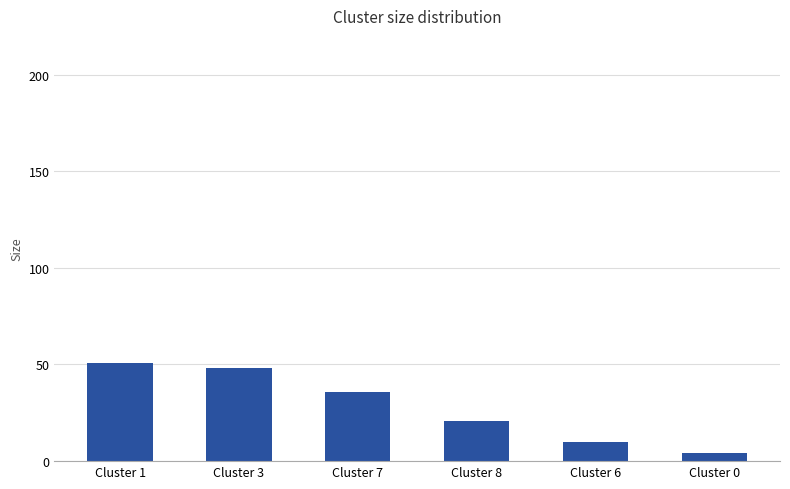

Are the bars grouped side by side (vs. stacked)?

No